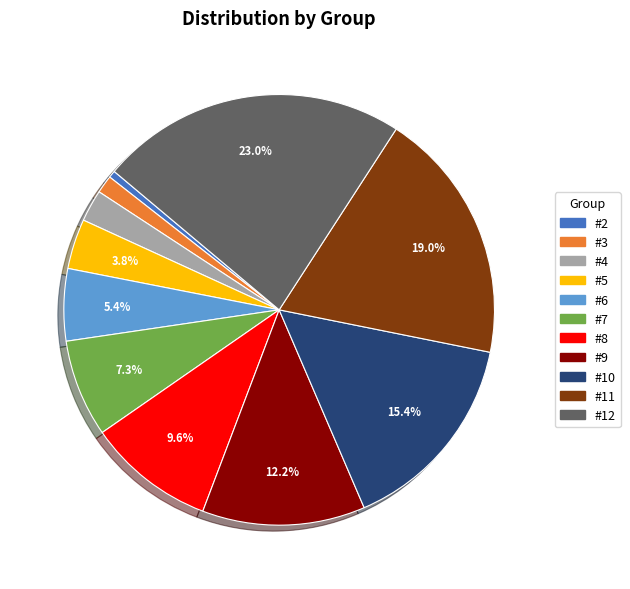

Is there a majority slice in this chart?

No